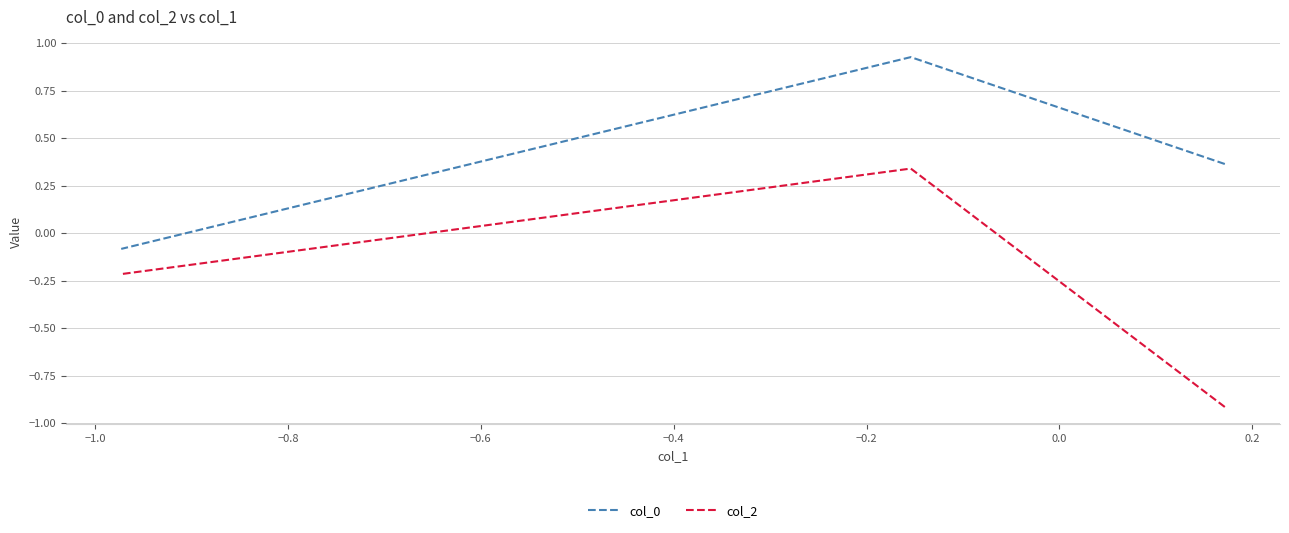

Rank the series by their maximum value, from highest to lowest.

col_0, col_2